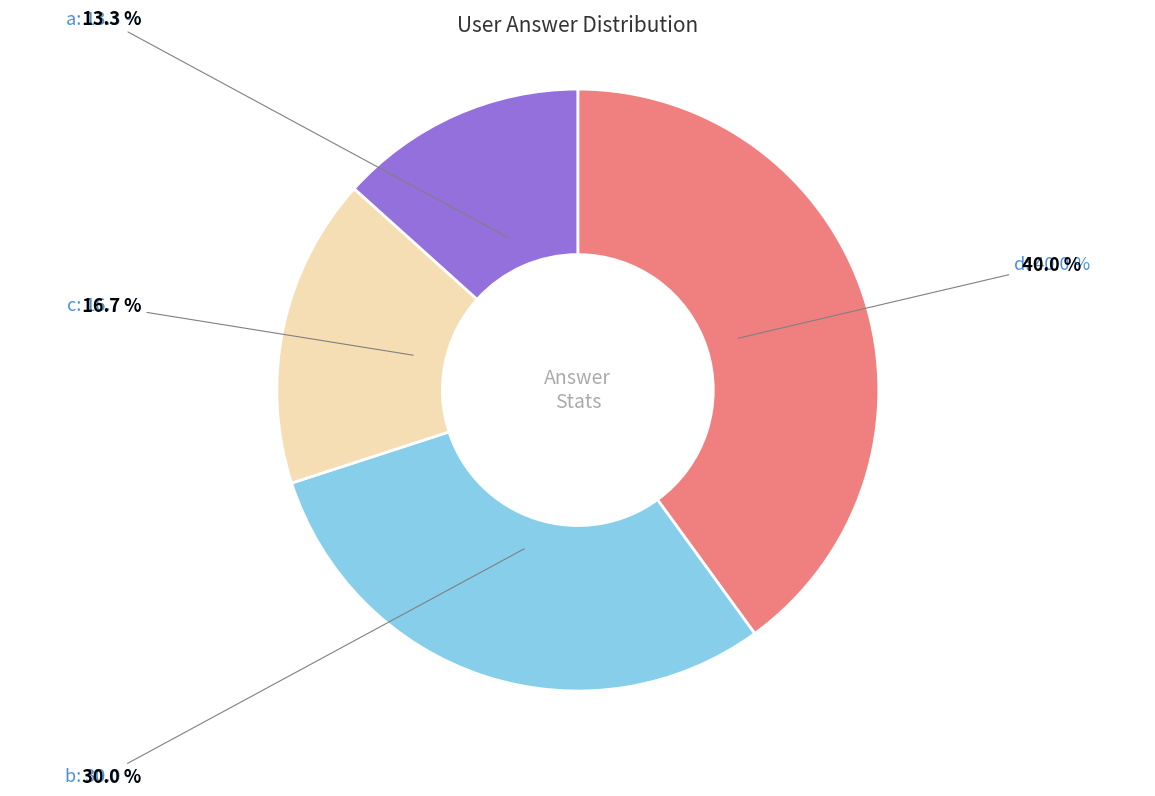

How many slices are in this pie chart?

4